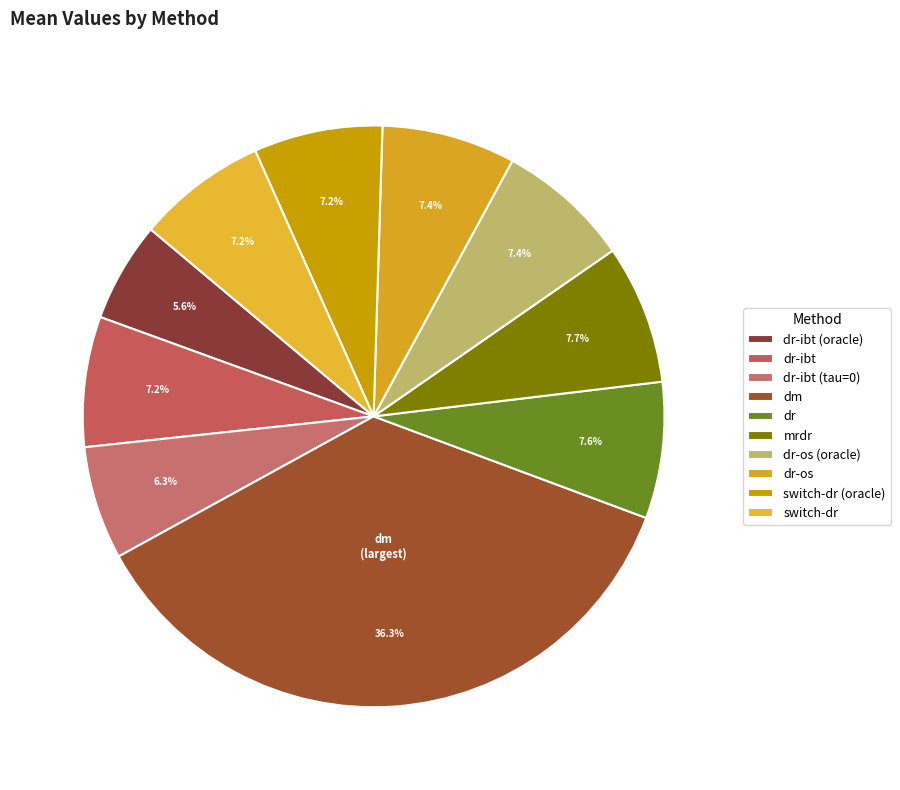

To the nearest percent, what is the combined percentage of dr-os (oracle) and dm?

44%